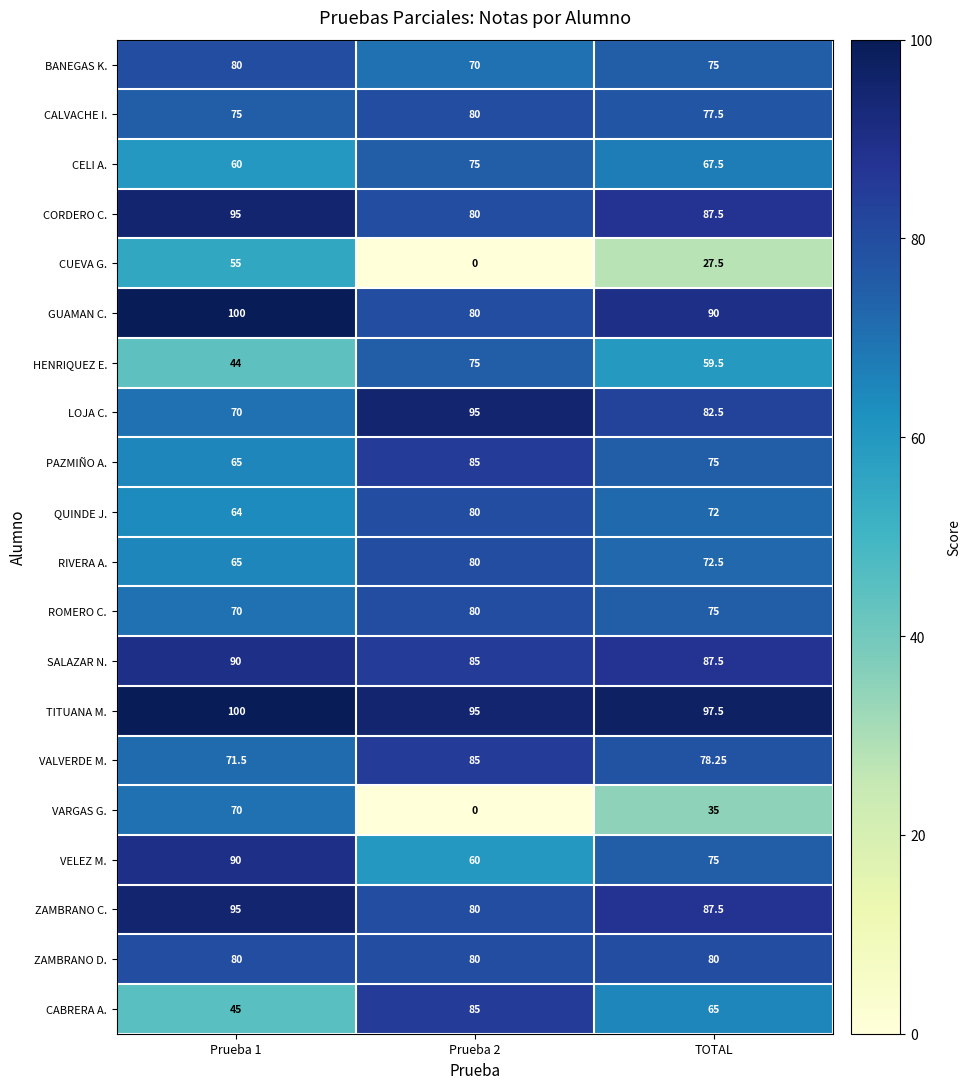

Which series has the largest total across all categories?

TITUANA M.